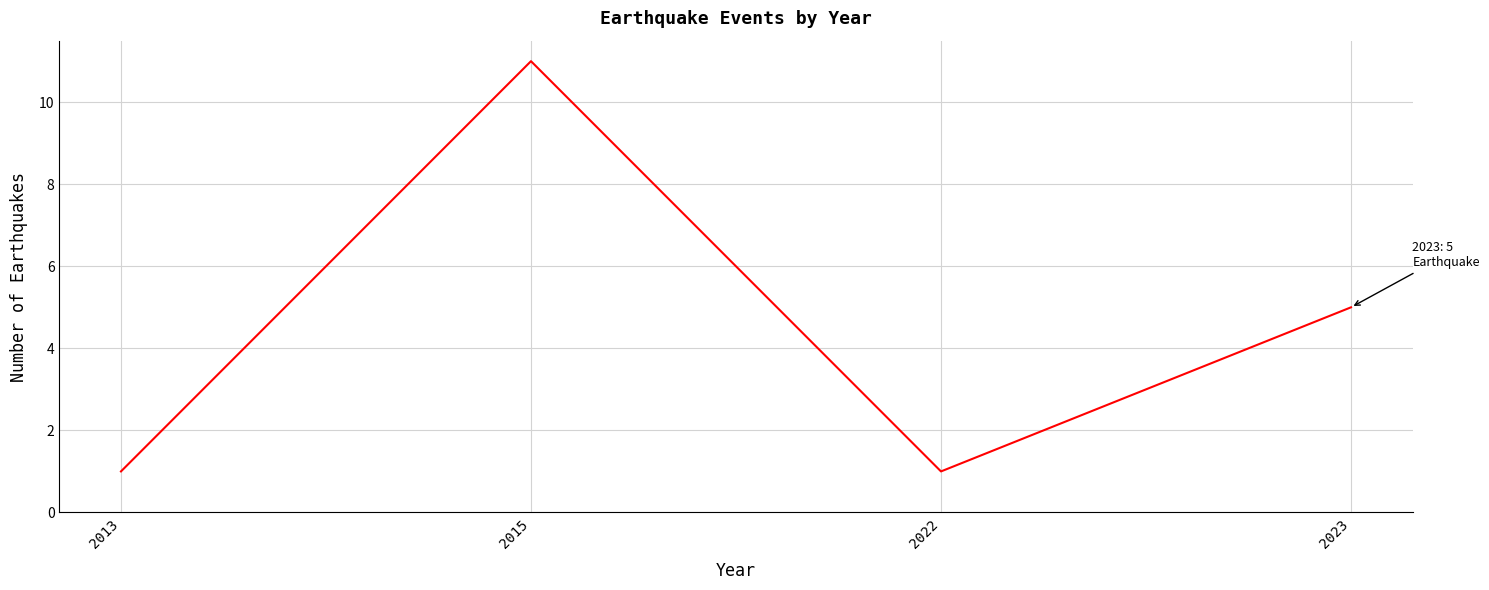

True or false: the data shows 2 at 2022.

False